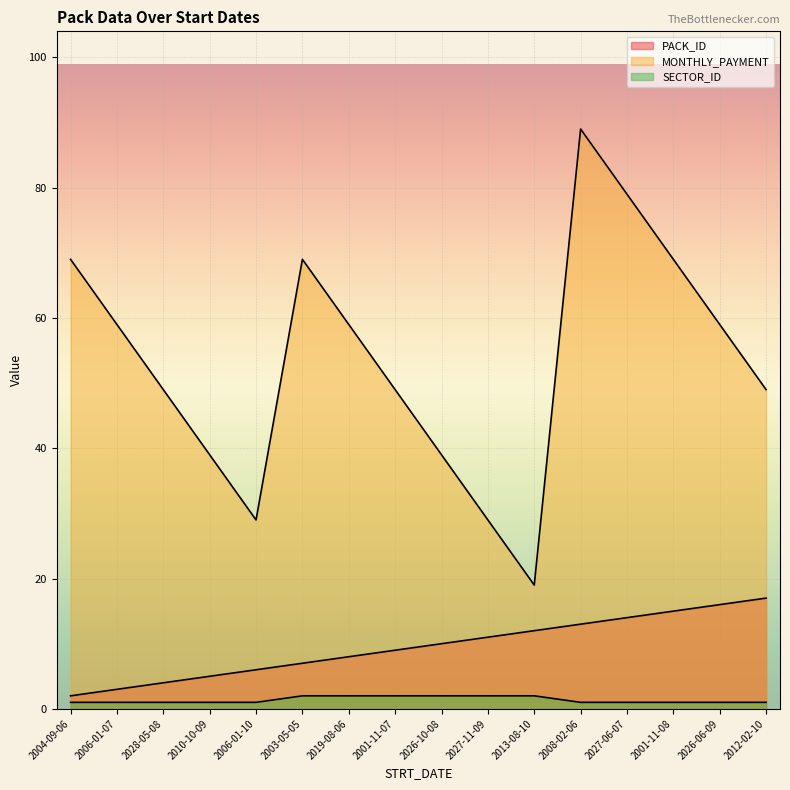

List the series in order of their overall mean, highest first.

MONTHLY_PAYMENT, PACK_ID, SECTOR_ID